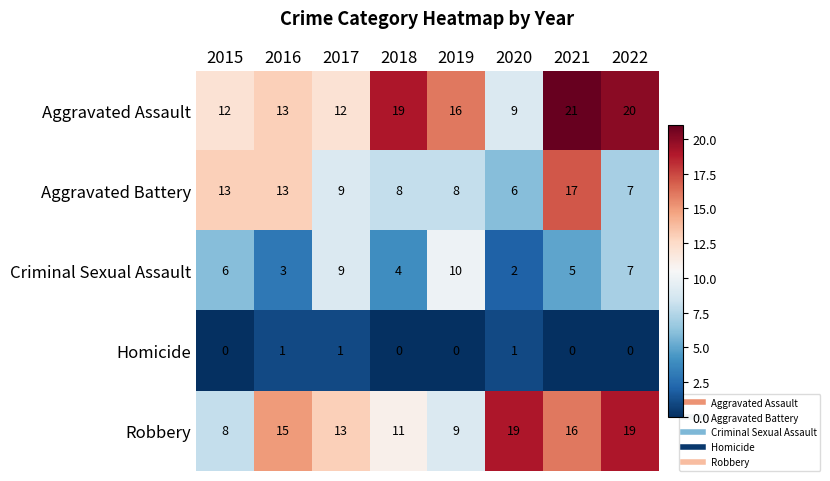

What is the greatest value displayed?

21